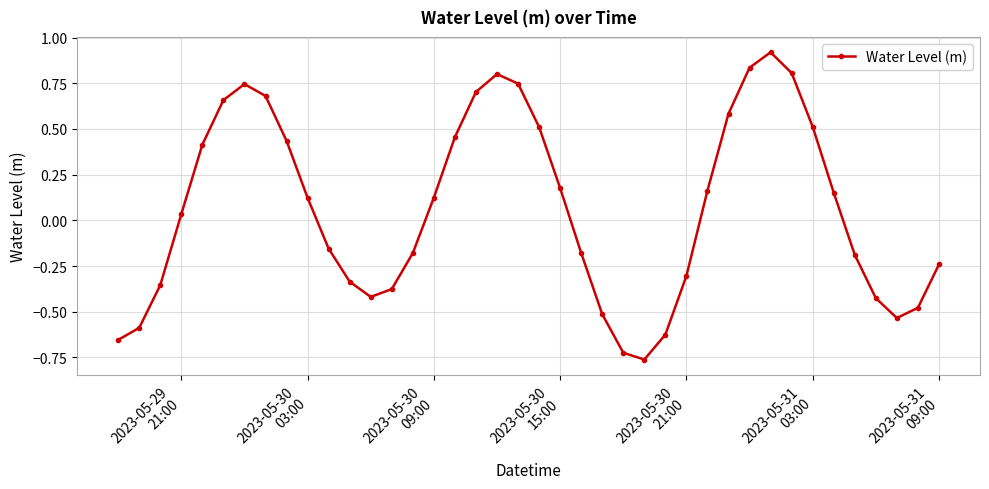

True or false: there are more than 2 points higher than both neighbors.

True